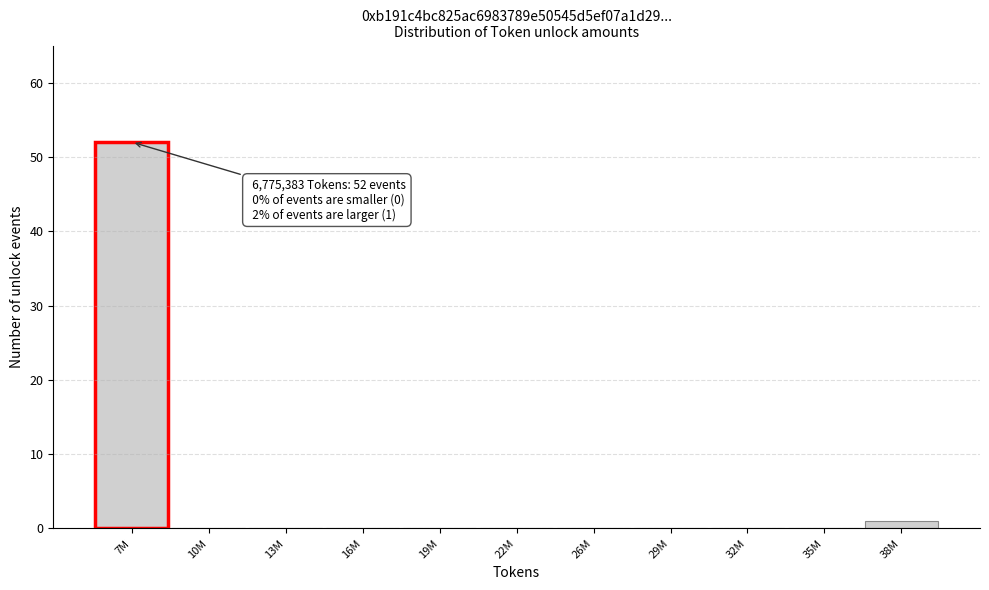

Reading right to left, what are all the values shown in this chart?

38M=1	35M=0	32M=0	29M=0	26M=0	22M=0	19M=0	16M=0	13M=0	10M=0	7M=52